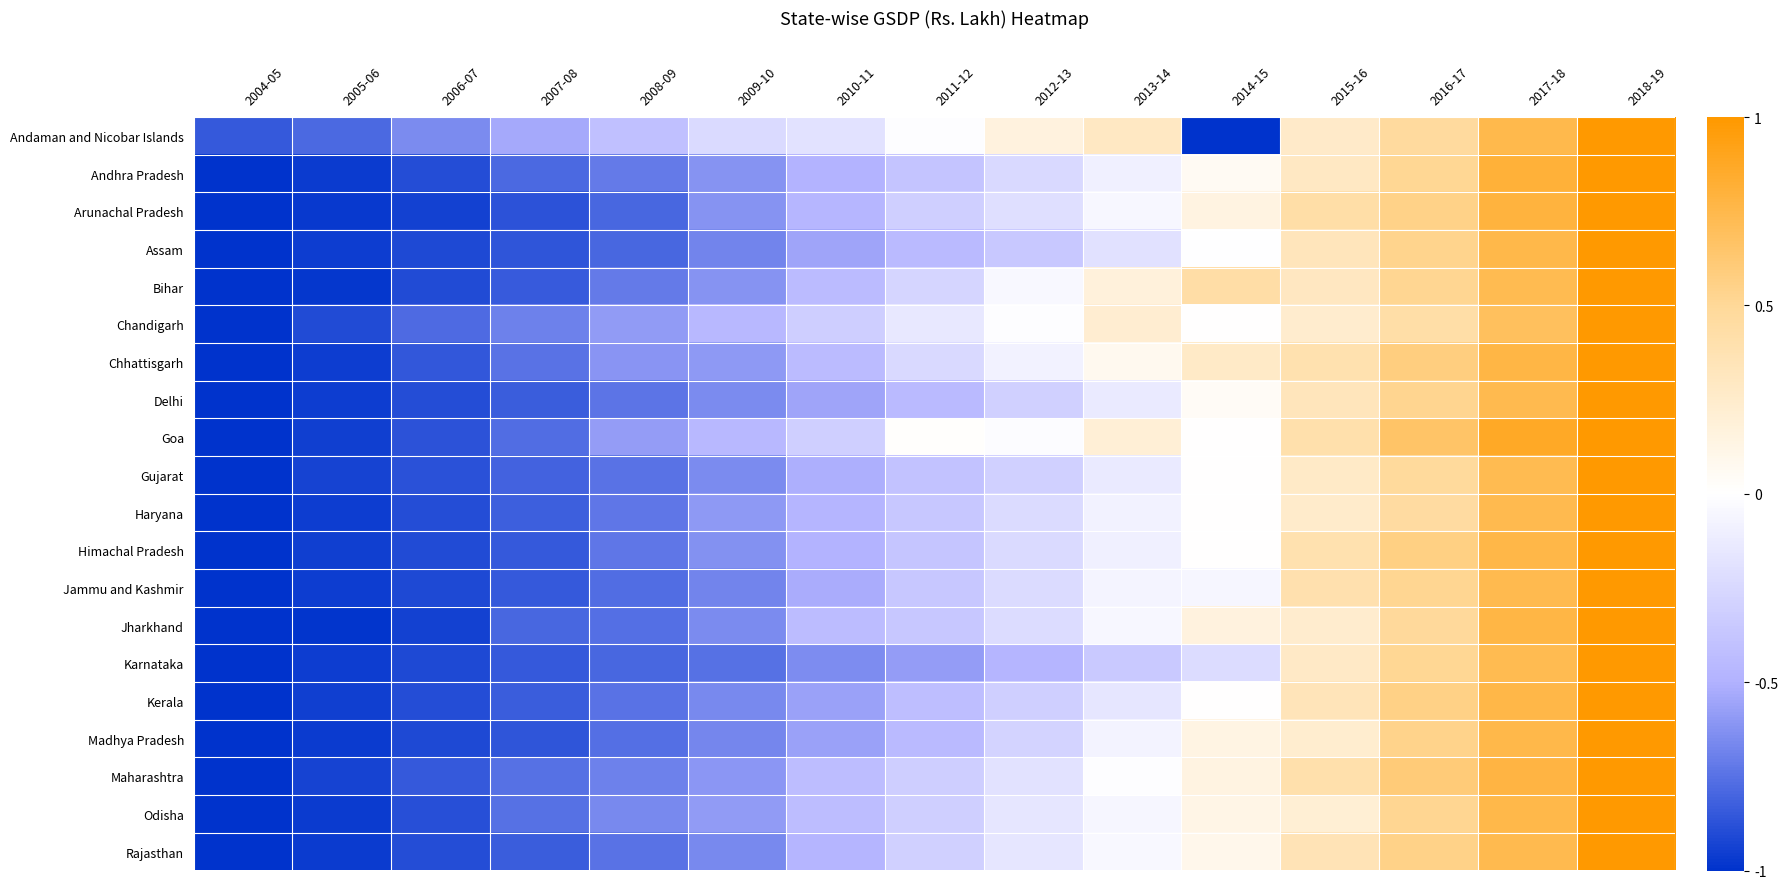

How many categories are shown in the chart?

15